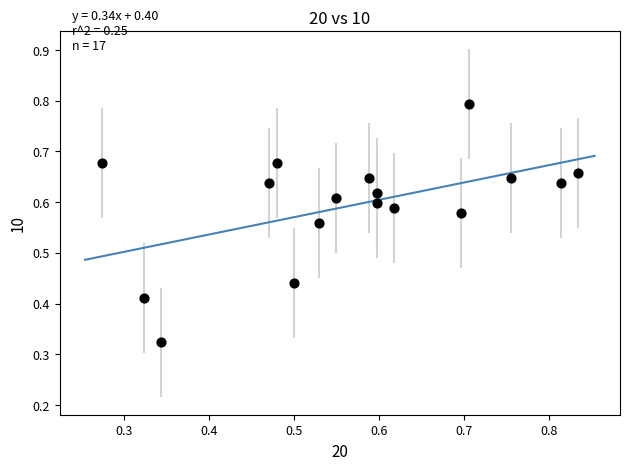

What is the range of Y values (max minus min)?

0.5